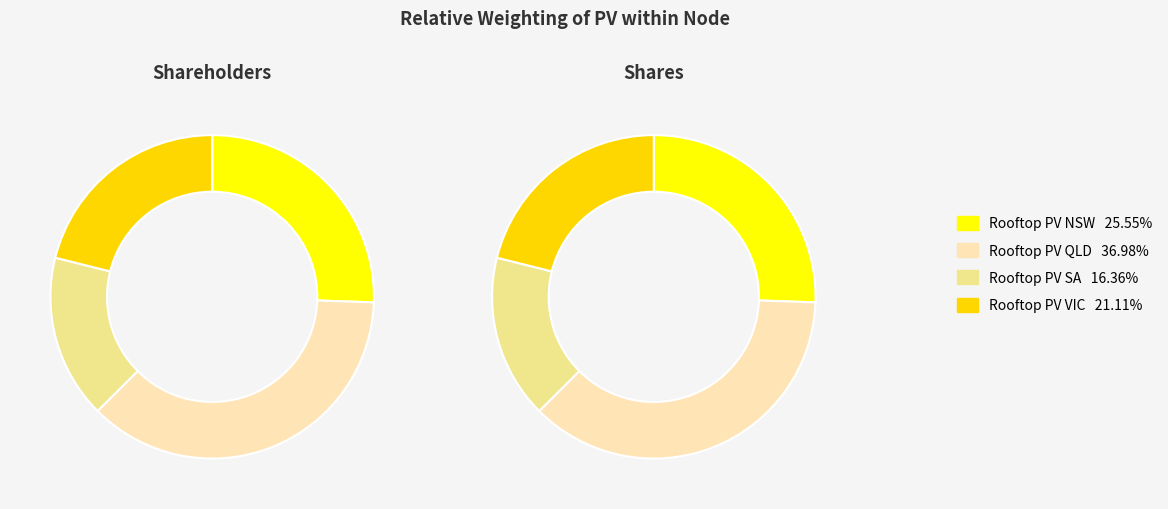

To the nearest percent, what portion does Rooftop PV QLD represent?

37%